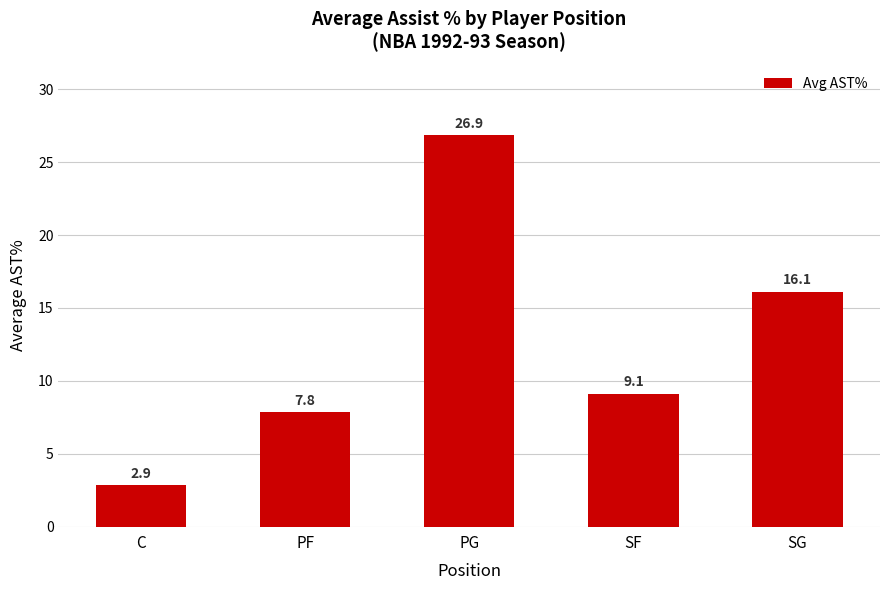

What is the difference between the maximum and minimum values?

24.0